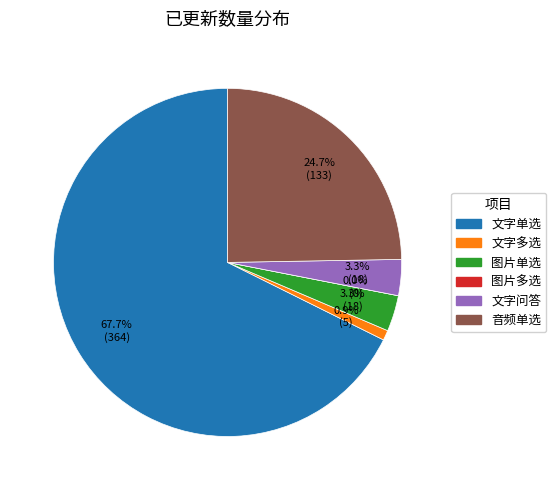

Is it true that 图片单选 is 3% of the pie?

True